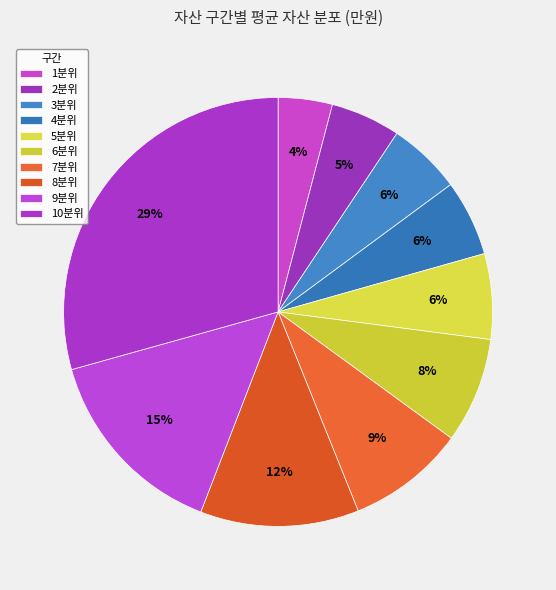

To the nearest percent, what is the average slice percentage?

10%